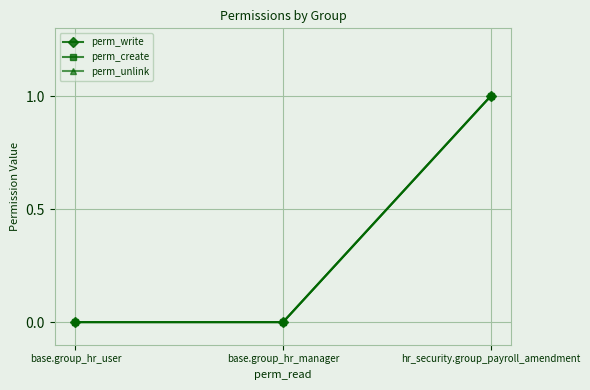

Reading left to right, extract all data points from this chart.

perm_write: base.group_hr_user=0	base.group_hr_manager=0	hr_security.group_payroll_amendment=1
perm_create: base.group_hr_user=0	base.group_hr_manager=0	hr_security.group_payroll_amendment=1
perm_unlink: base.group_hr_user=0	base.group_hr_manager=0	hr_security.group_payroll_amendment=1